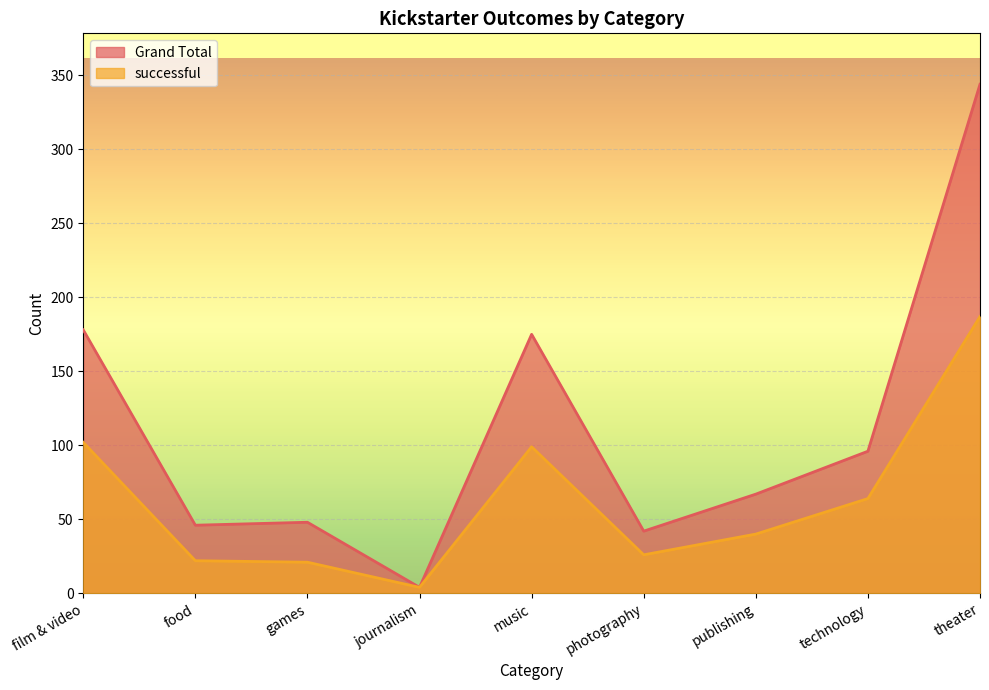

Does the chart display data point markers on the line(s)?

No